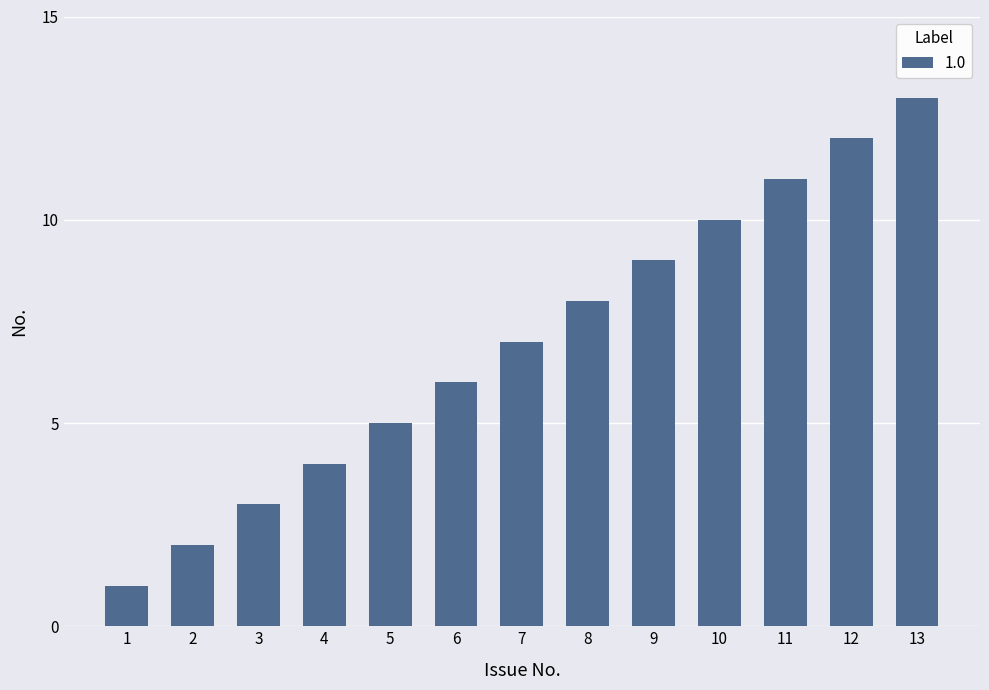

Are the bars horizontal?

No